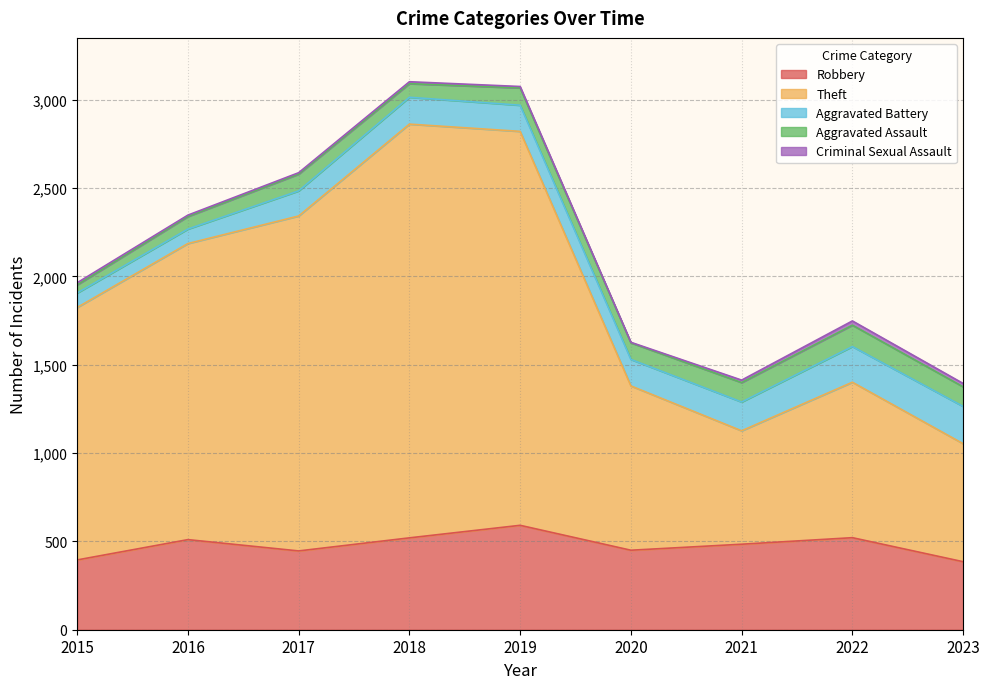

What are all the series names shown in the legend?

Robbery, Theft, Aggravated Battery, Aggravated Assault, Criminal Sexual Assault